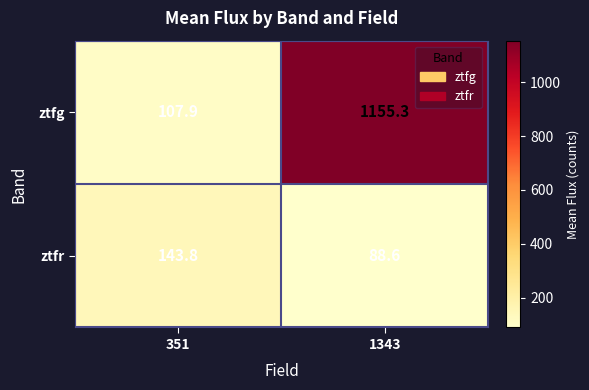

Count the number of data series in this chart.

2